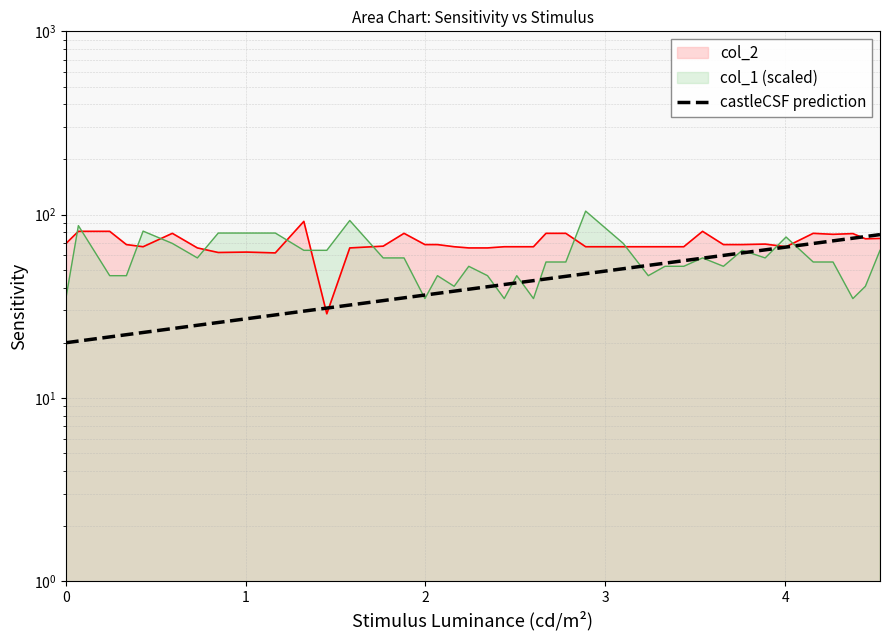

What is the greatest value displayed?

104.5